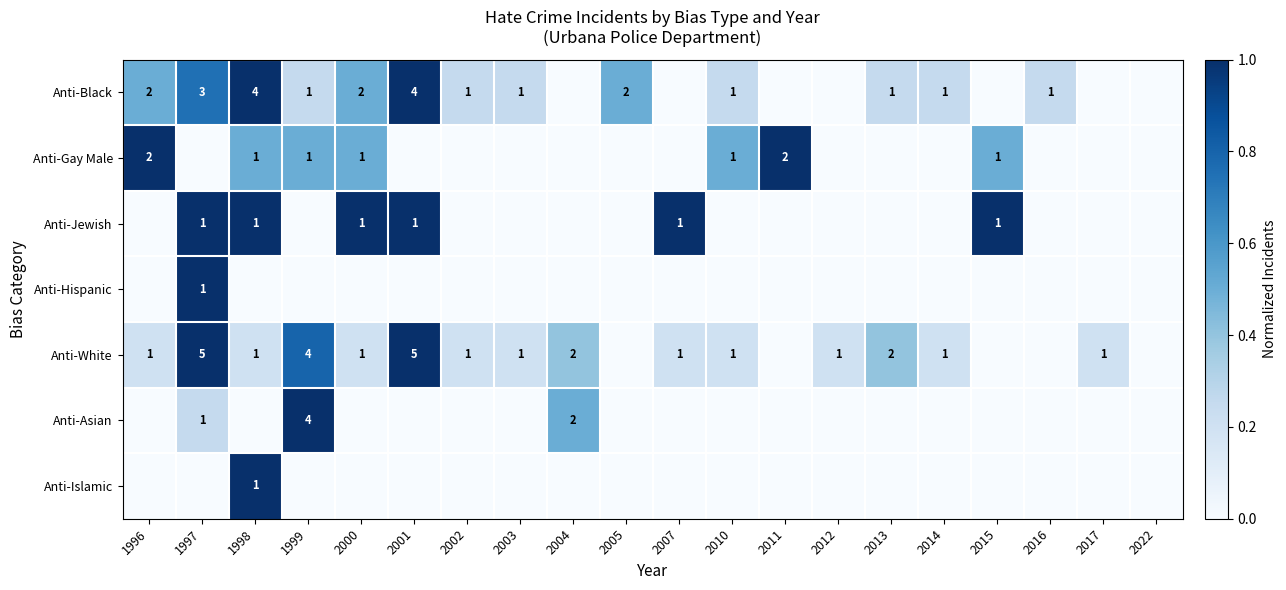

What is the maximum value shown in the chart?

1.0